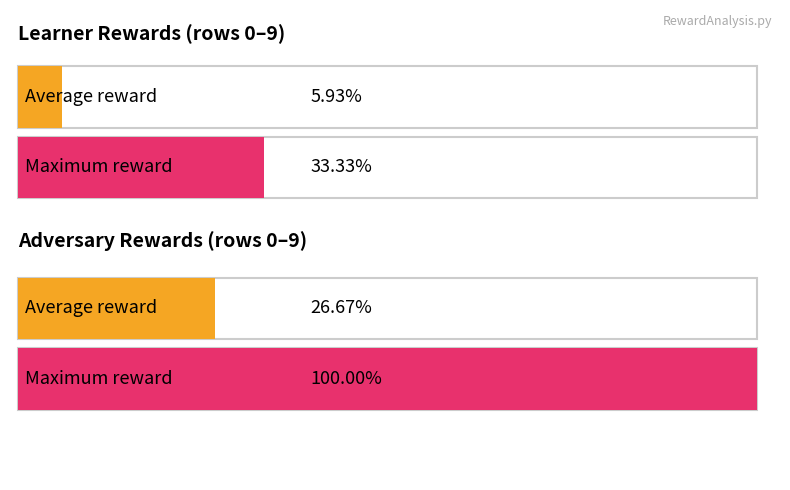

At how many categories does at least one series exceed 53?

1